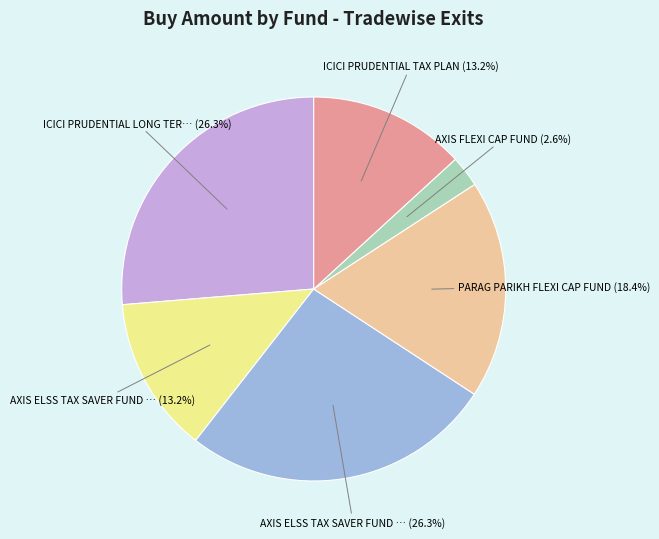

Is there a majority slice in this chart?

No